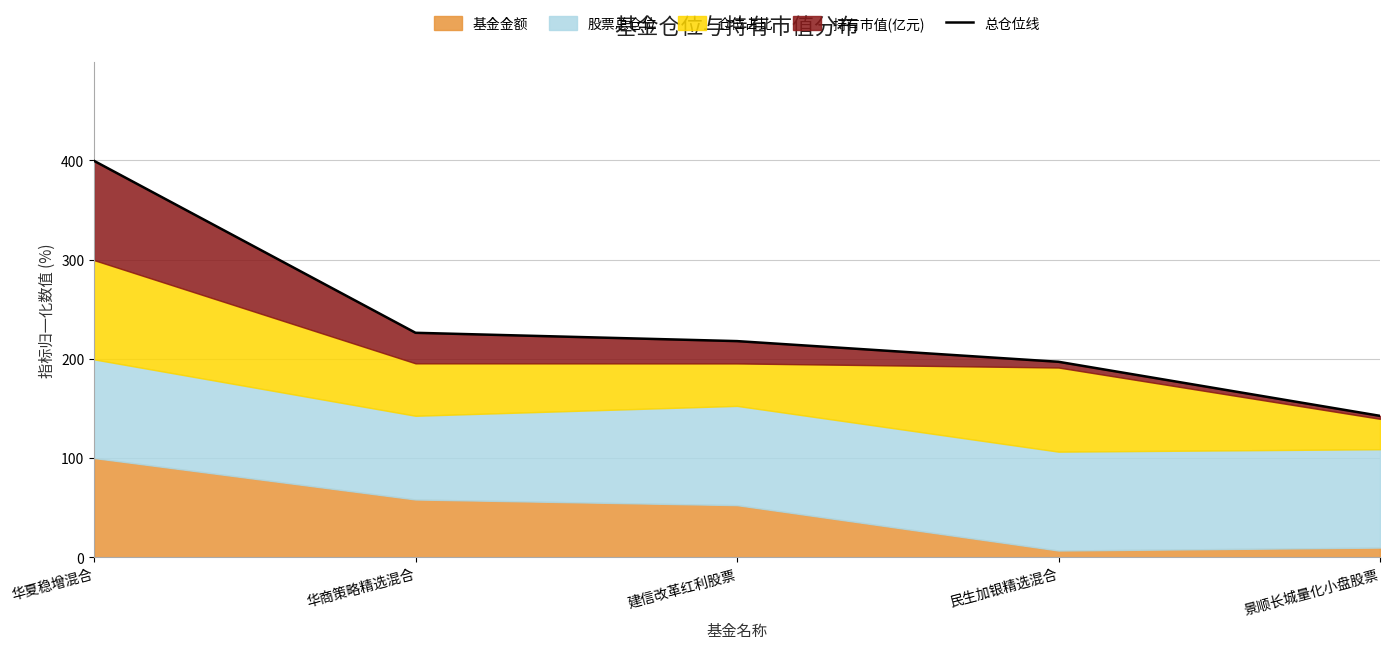

Is it true that the value at 华商策略精选混合 is 226.2?

True